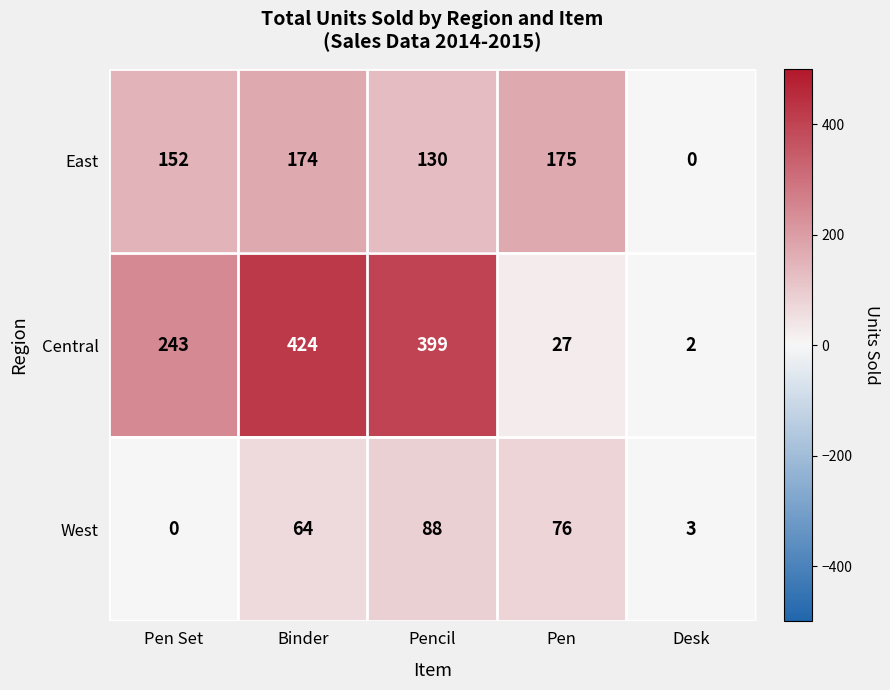

Which category has the highest value in the East series?

Pen